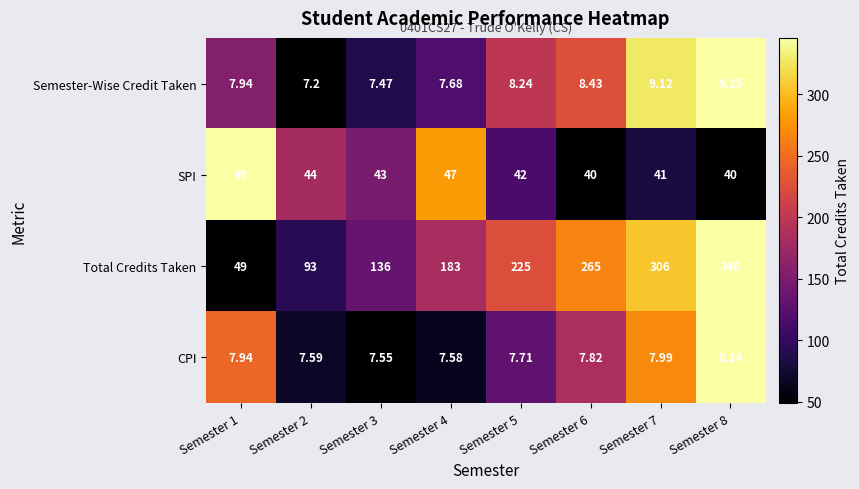

Between Semester 4 and Semester 8, which series saw the biggest shift?

Total Credits Taken